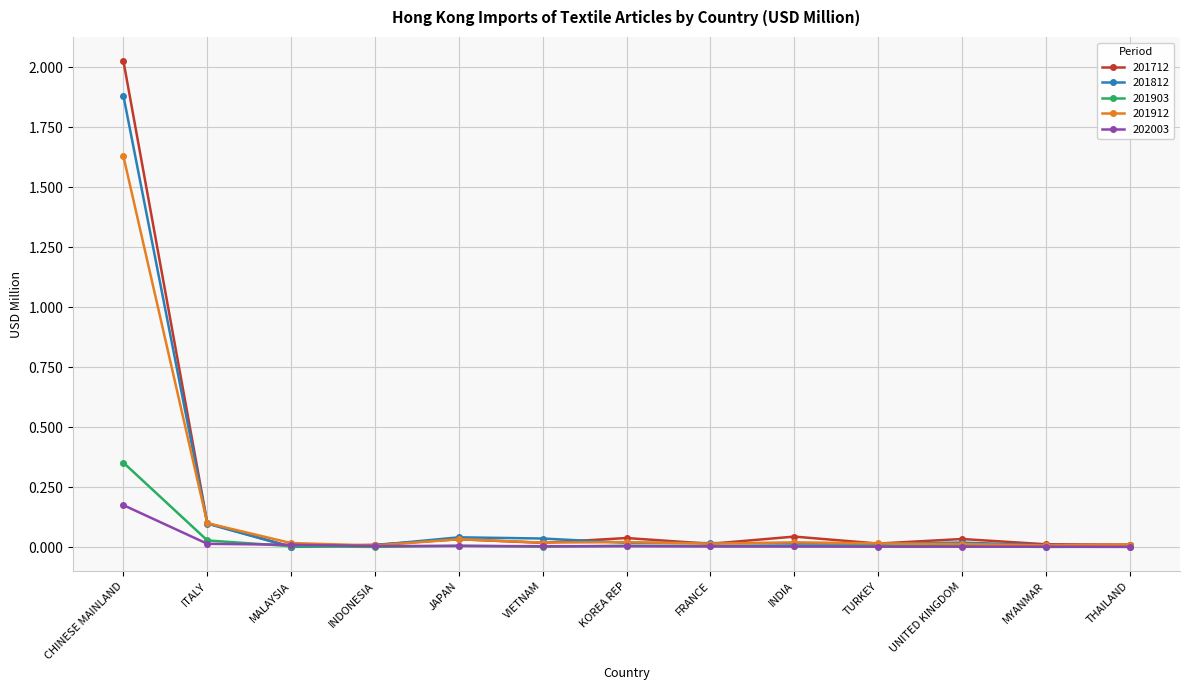

What position from the left is KOREA REP?

7